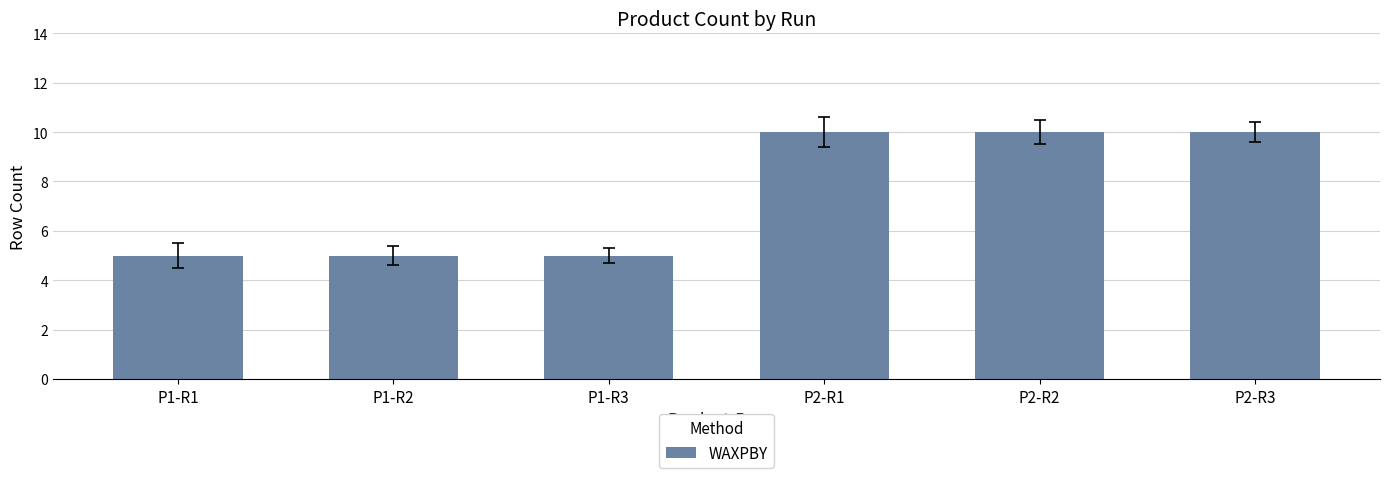

Is it true that the value at P2-R2 is 10?

True